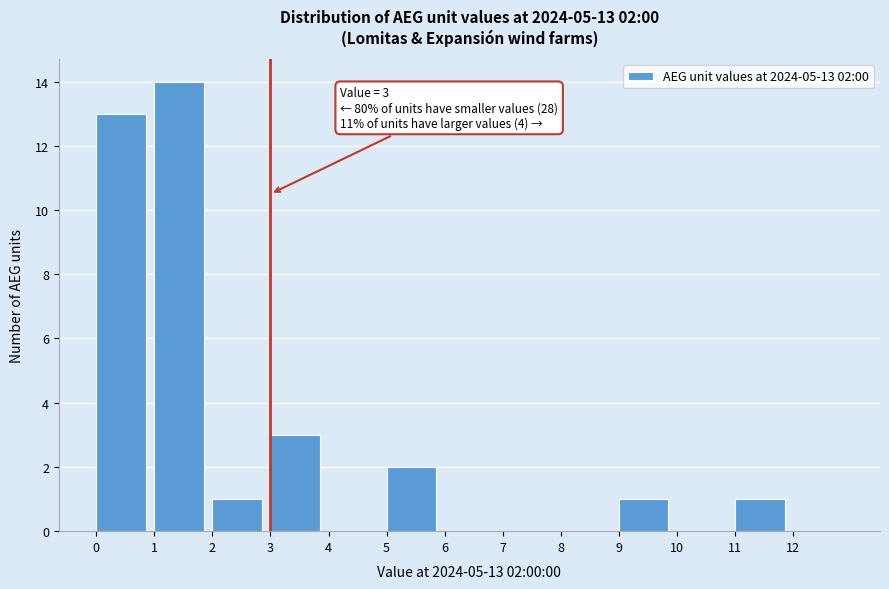

Over which range of the x-axis is the bar tallest?

1 to 2